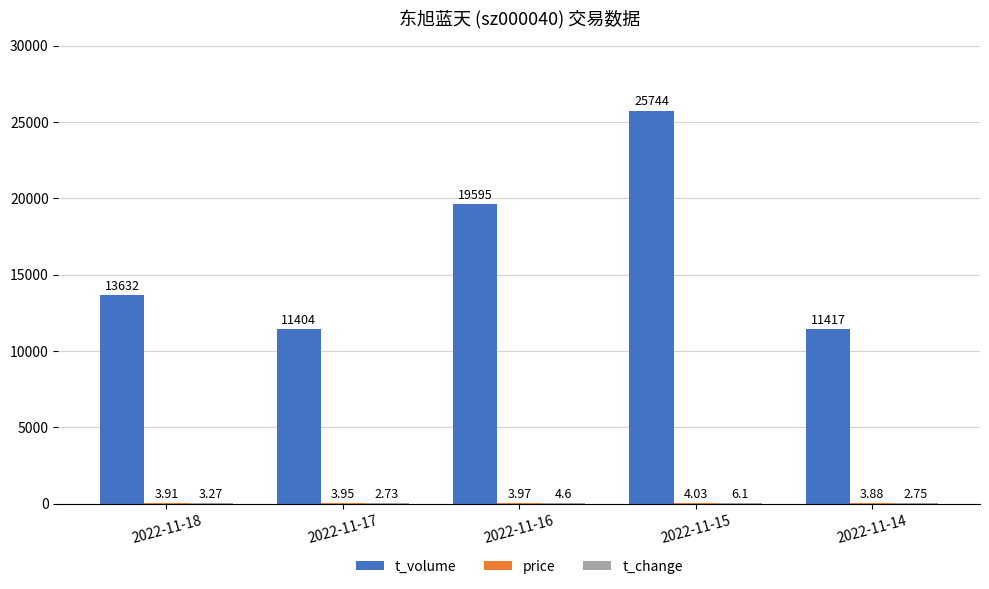

Which series has the largest total across all categories?

t_volume